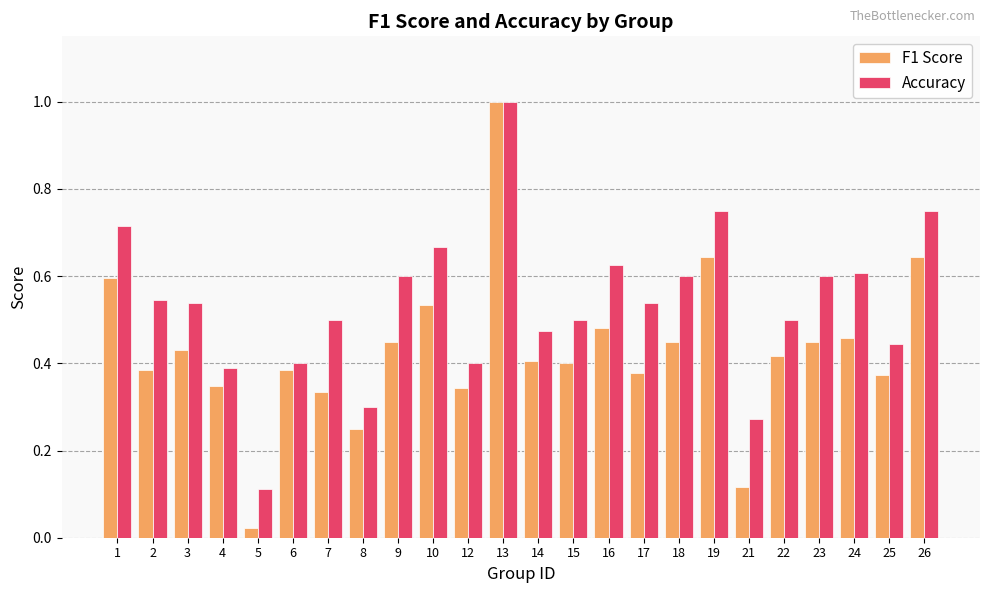

Count the number of categories in the chart.

24